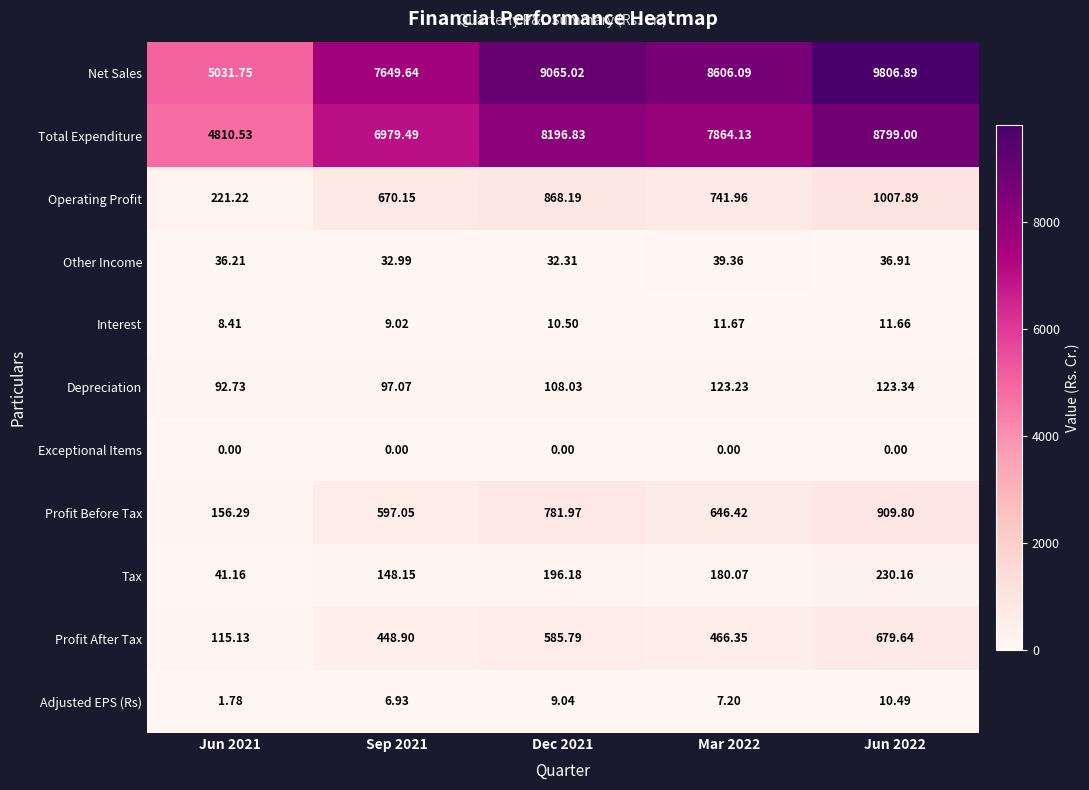

Which label corresponds to the largest value in the chart?

Jun 2022